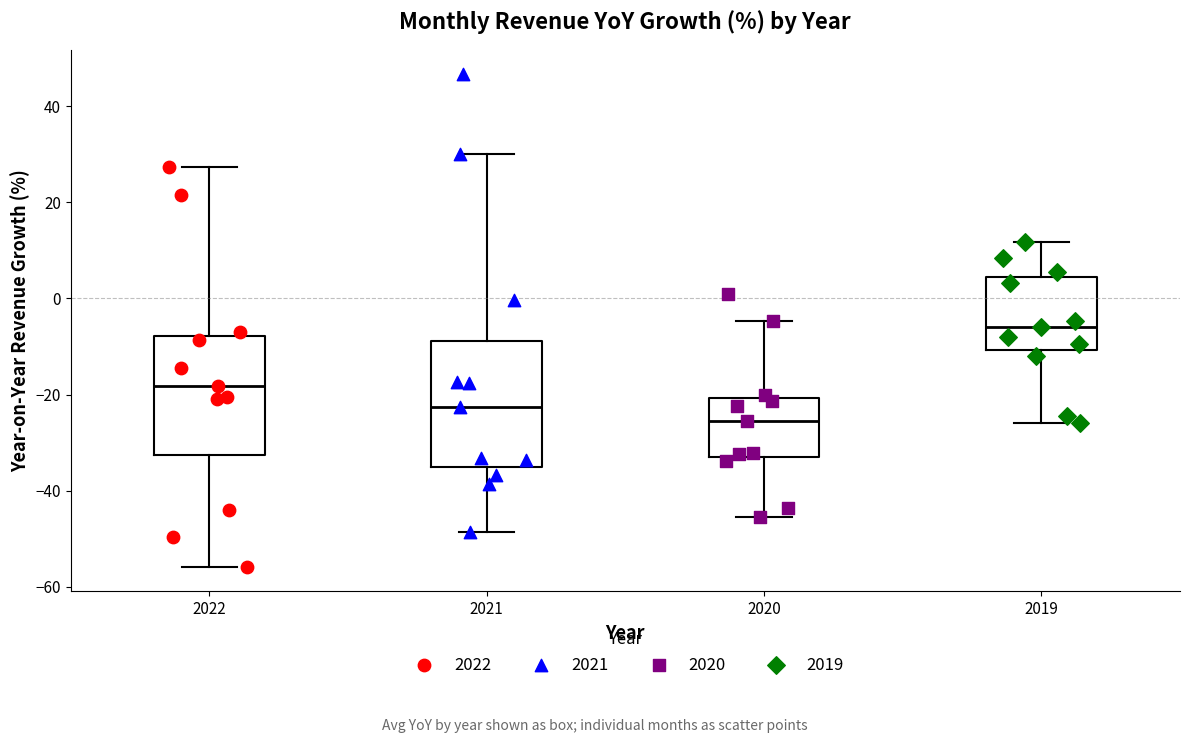

Reading left to right, transcribe this box plot: for each box, give where its median line is, the range the box spans, and where its two whiskers end, as read against the y-axis. The values are not printed on the chart, so give them approximately, as read against the axis.

2022: median -18, box -32 to -8, whiskers -56 to 28
2021: median -22, box -36 to -8, whiskers -48 to 30
2020: median -26, box -34 to -20, whiskers -46 to -4
2019: median -6, box -10 to 4, whiskers -26 to 12